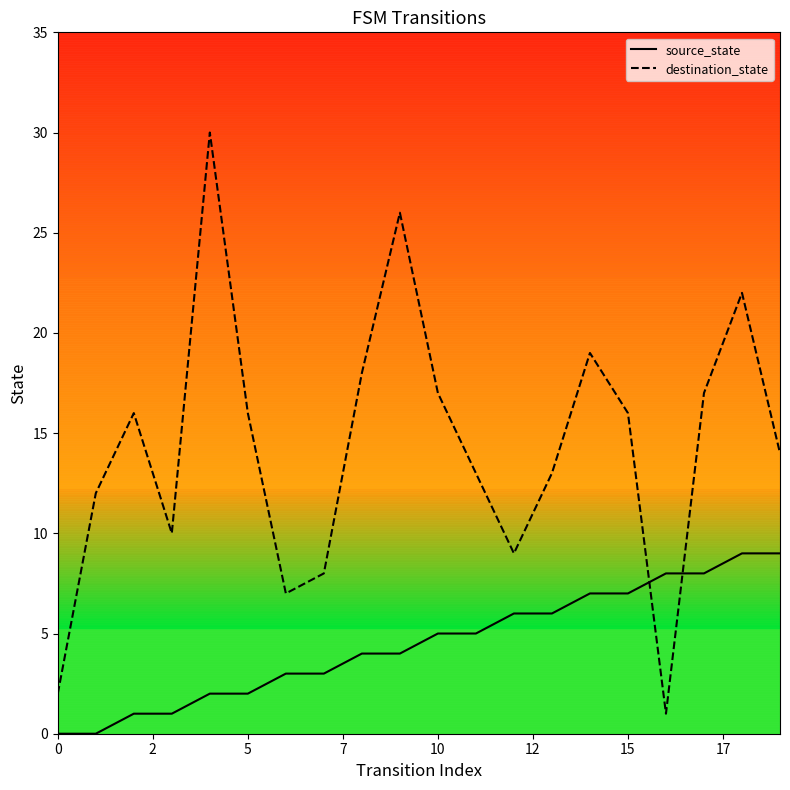

What is the maximum value for source_state?

9